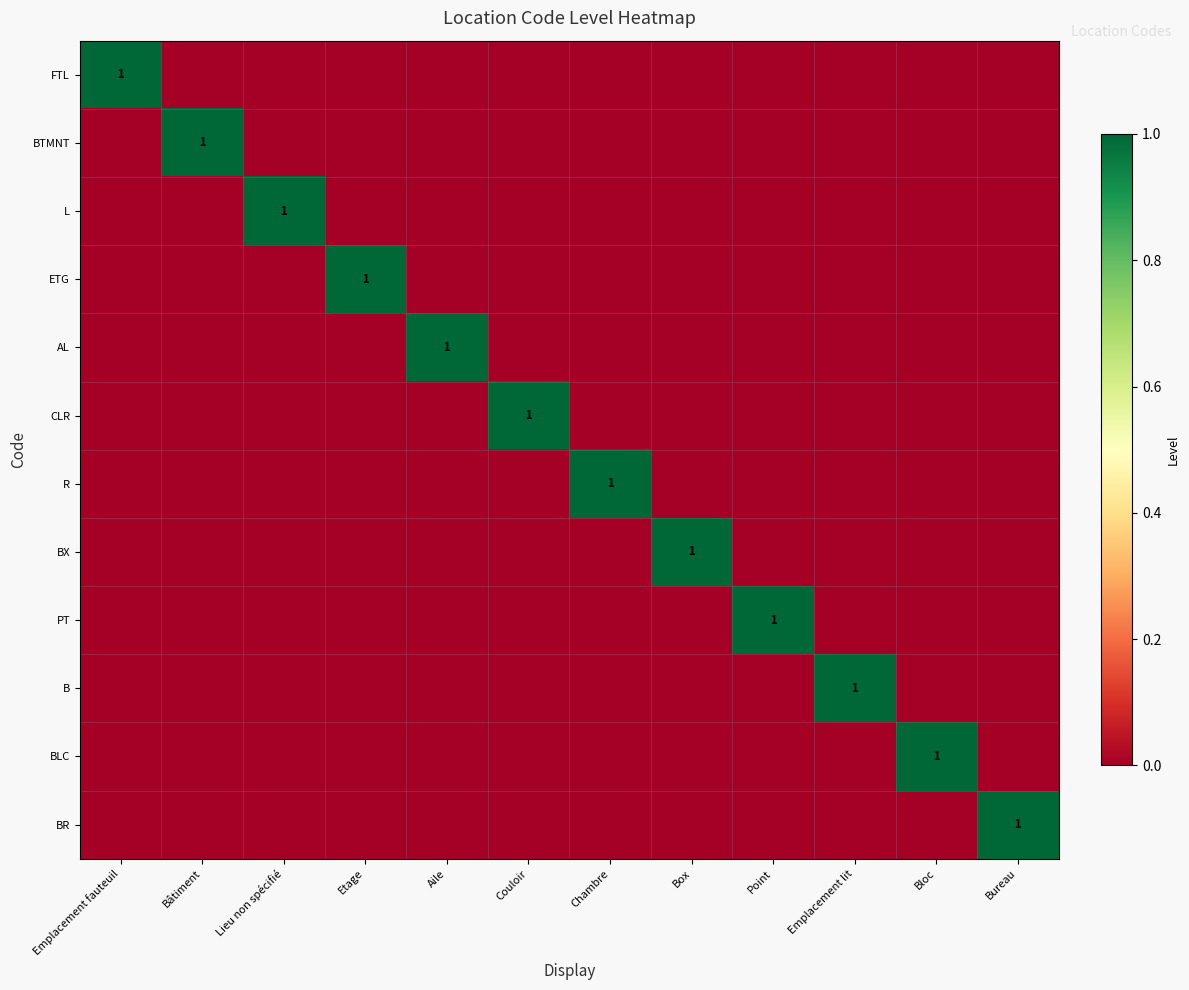

True or false: L has a value of 0 at Emplacement fauteuil.

True